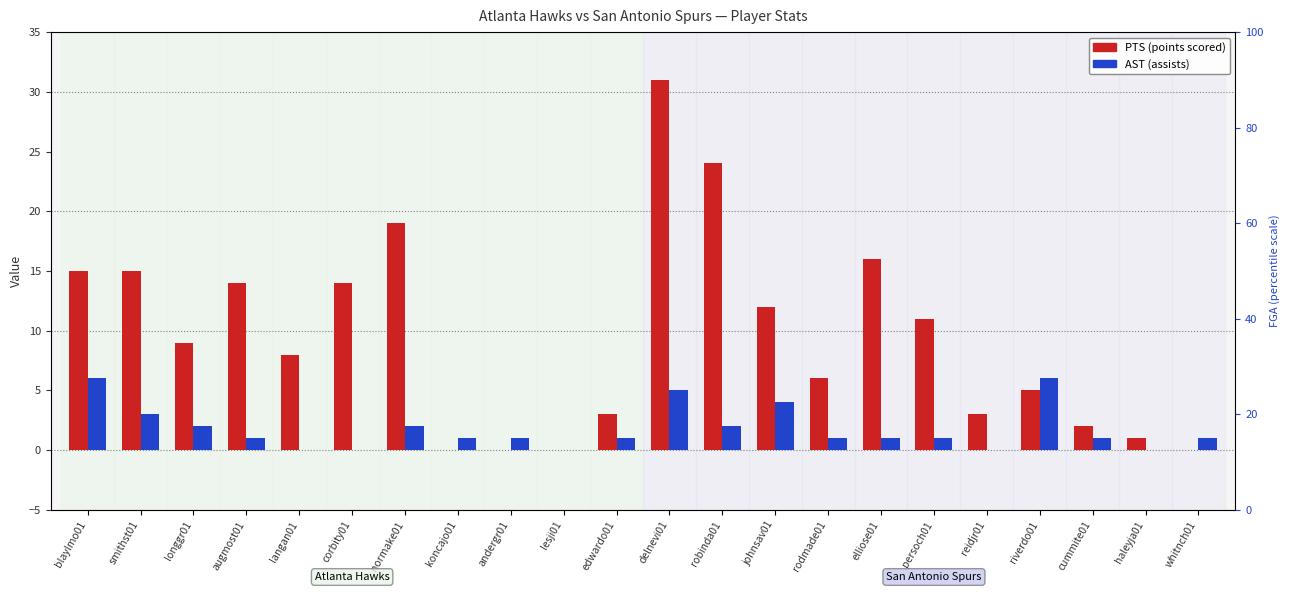

Reading left to right, transcribe all the data shown in this chart.

PTS: blaylmo01=15	smithst01=15	longgr01=9	augmost01=14	langan01=8	corbity01=14	normake01=19	koncajo01=0	andergr01=0	lesji01=0	edwardo01=3	delnevi01=31	robinda01=24	johnsav01=12	rodmade01=6	elliose01=16	persoch01=11	reidjr01=3	riverdo01=5	cummite01=2	haleyja01=1	whitnch01=0
AST: blaylmo01=6	smithst01=3	longgr01=2	augmost01=1	langan01=0	corbity01=0	normake01=2	koncajo01=1	andergr01=1	lesji01=0	edwardo01=1	delnevi01=5	robinda01=2	johnsav01=4	rodmade01=1	elliose01=1	persoch01=1	reidjr01=0	riverdo01=6	cummite01=1	haleyja01=0	whitnch01=1